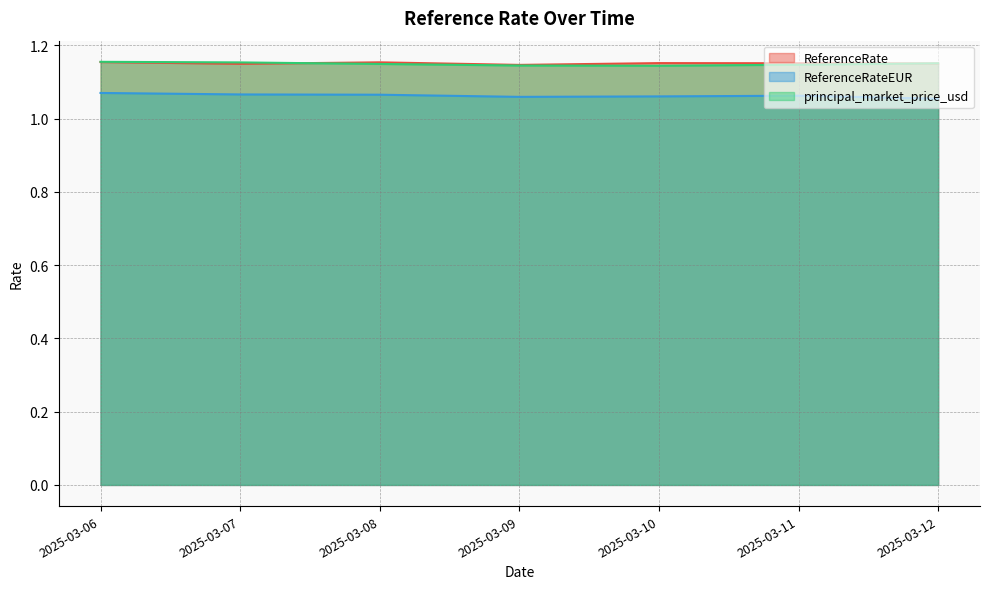

Reading left to right, transcribe all the data shown in this chart.

ReferenceRate: 2025-03-06=1.2	2025-03-07=1.1	2025-03-08=1.2	2025-03-09=1.1	2025-03-10=1.2	2025-03-11=1.2	2025-03-12=1.2
ReferenceRateEUR: 2025-03-06=1.1	2025-03-07=1.1	2025-03-08=1.1	2025-03-09=1.1	2025-03-10=1.1	2025-03-11=1.1	2025-03-12=1.1
principal_market_price_usd: 2025-03-06=1.2	2025-03-07=1.2	2025-03-08=1.1	2025-03-09=1.1	2025-03-10=1.1	2025-03-11=1.1	2025-03-12=1.2